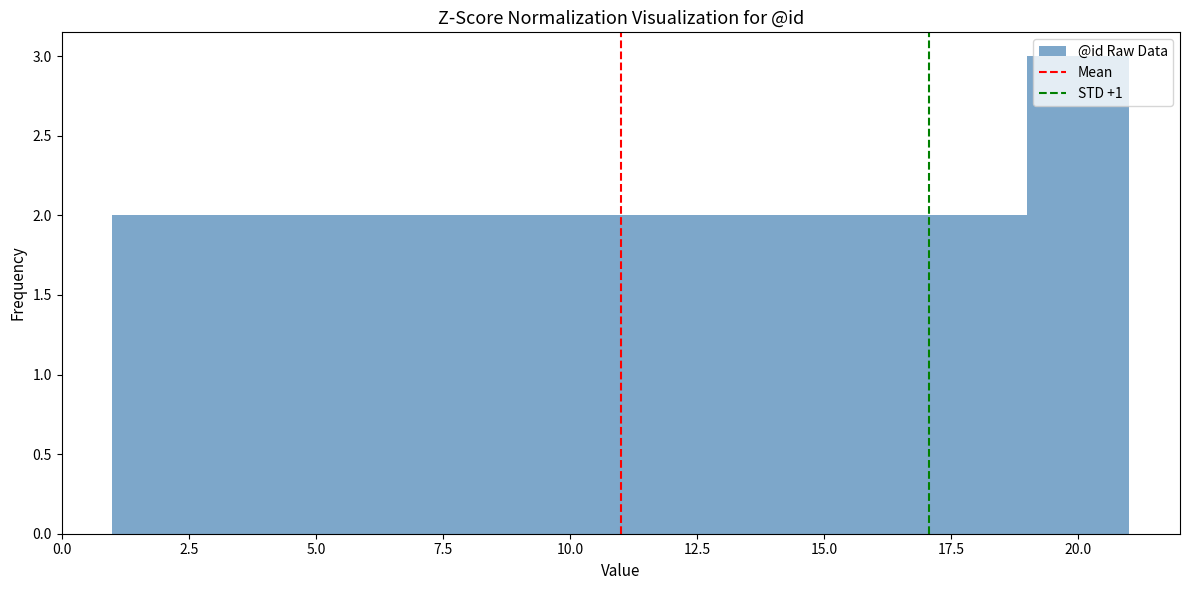

Reading left to right, transcribe this chart: for each bar, give the range it covers on the x-axis and its height. The values are not printed on the chart, so give them approximately, as read against the axis.

1 to 3: 2
3 to 5: 2
5 to 7: 2
7 to 9: 2
9 to 11: 2
11 to 13: 2
13 to 15: 2
15 to 17: 2
17 to 19: 2
19 to 21: 3